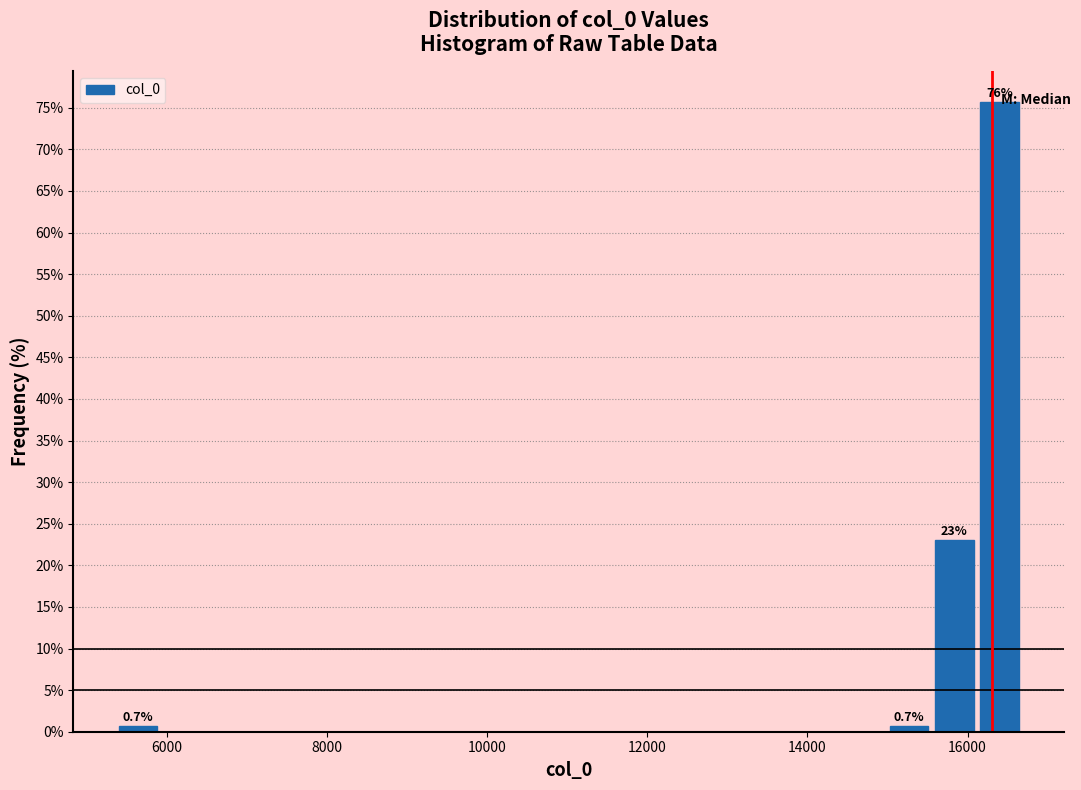

Around what value on the x-axis is the tallest bar? Give the approximate position of its centre, as read against the axis.

16400